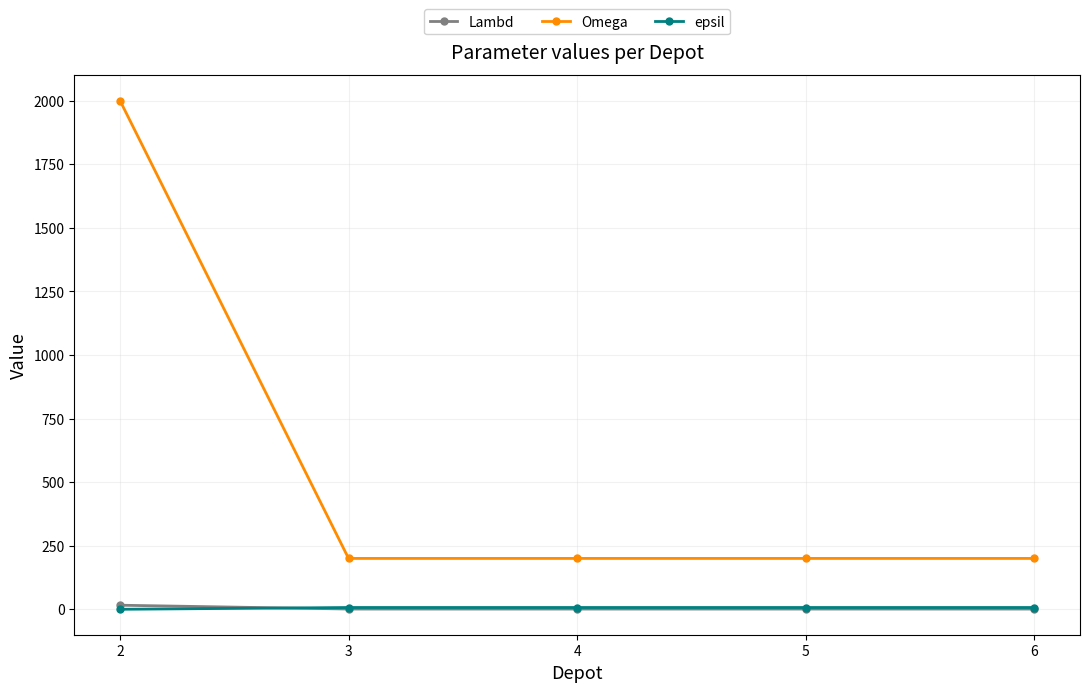

True or false: Omega has more than 1 interior local peaks.

False